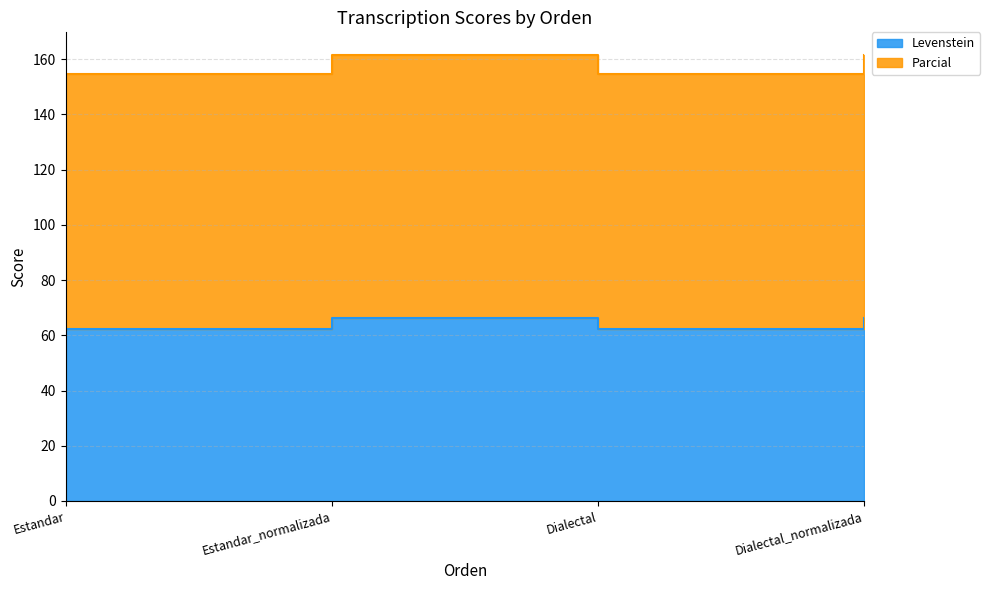

Does the chart have visible grid lines?

Yes